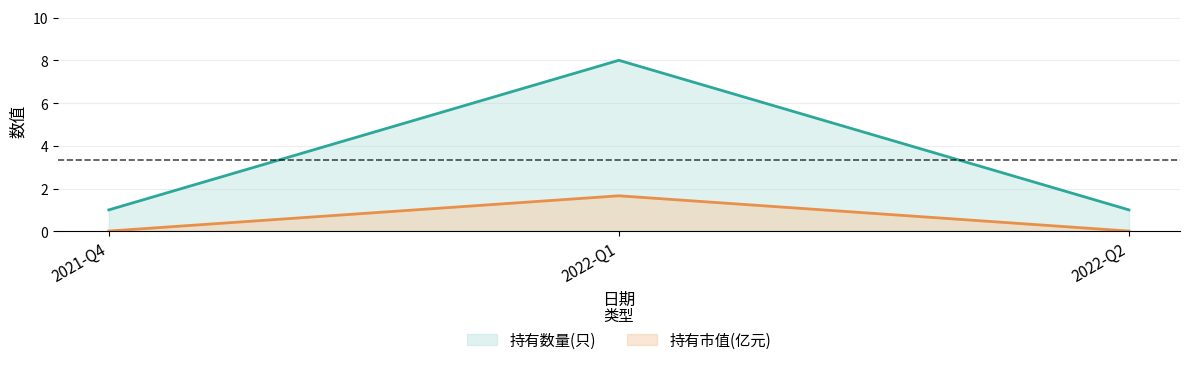

List the series in order of their peak value, lowest first.

持有市值(亿元), 持有数量(只)